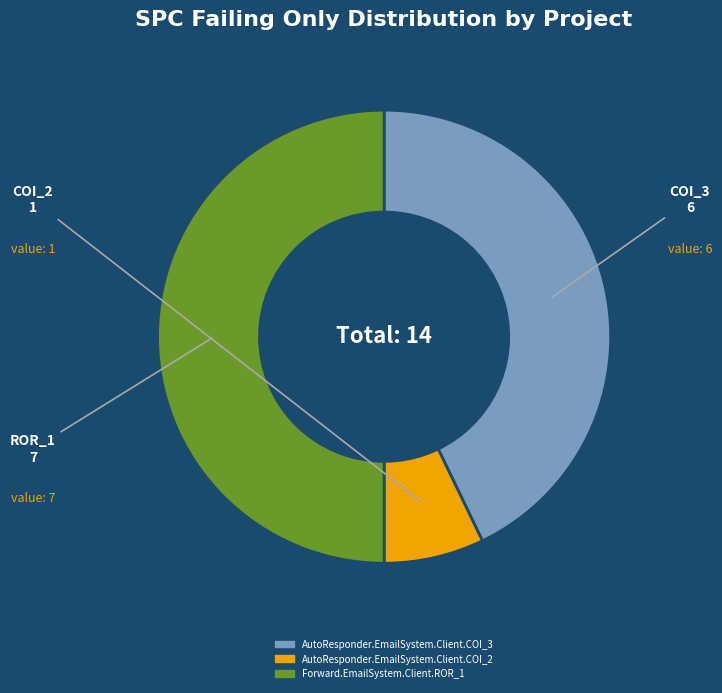

Is it true that AutoResponder.EmailSystem.Client.COI_2 is 1% of the pie?

False